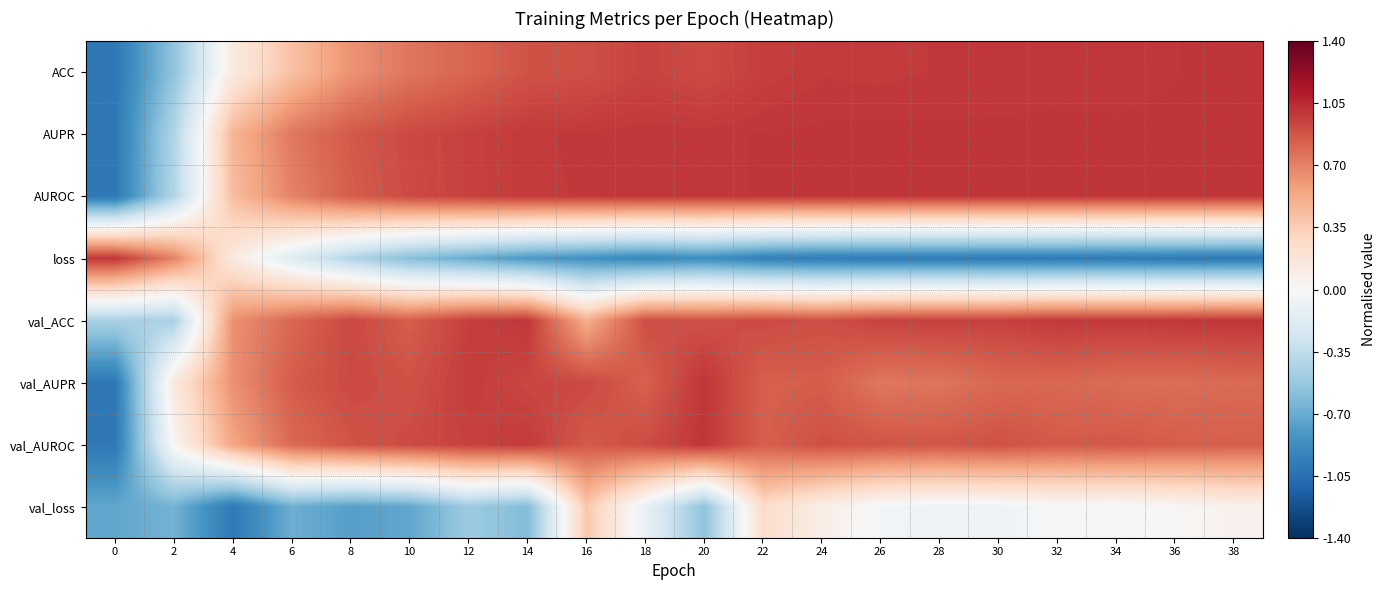

Reading left to right, transcribe all the data shown in this chart.

ACC: 0=-1.0	2=-0.6	4=0.1	6=0.4	8=0.6	10=0.7	12=0.8	14=0.9	16=0.9	18=0.9	20=0.9	22=1.0	24=1.0	26=1.0	28=1.0	30=1.0	32=1.0	34=1.0	36=1.0	38=1.0
AUPR: 0=-1.0	2=-0.4	4=0.5	6=0.7	8=0.9	10=0.9	12=1.0	14=1.0	16=1.0	18=1.0	20=1.0	22=1.0	24=1.0	26=1.0	28=1.0	30=1.0	32=1.0	34=1.0	36=1.0	38=1.0
AUROC: 0=-1.0	2=-0.4	4=0.4	6=0.7	8=0.8	10=0.9	12=1.0	14=1.0	16=1.0	18=1.0	20=1.0	22=1.0	24=1.0	26=1.0	28=1.0	30=1.0	32=1.0	34=1.0	36=1.0	38=1.0
loss: 0=1.0	2=0.7	4=0.1	6=-0.2	8=-0.4	10=-0.6	12=-0.7	14=-0.8	16=-0.9	18=-0.9	20=-0.9	22=-1.0	24=-1.0	26=-1.0	28=-1.0	30=-1.0	32=-1.0	34=-1.0	36=-1.0	38=-1.0
val_ACC: 0=-0.5	2=-0.5	4=0.6	6=0.8	8=0.9	10=0.8	12=1.0	14=1.0	16=0.5	18=0.9	20=0.9	22=0.9	24=0.9	26=1.0	28=1.0	30=1.0	32=1.0	34=1.0	36=1.0	38=1.0
val_AUPR: 0=-1.0	2=0.1	4=0.6	6=0.8	8=0.9	10=0.9	12=1.0	14=0.9	16=0.9	18=0.8	20=1.0	22=0.8	24=0.8	26=0.7	28=0.8	30=0.8	32=0.8	34=0.8	36=0.8	38=0.8
val_AUROC: 0=-1.0	2=0.0	4=0.6	6=0.8	8=0.9	10=0.9	12=1.0	14=1.0	16=0.9	18=0.9	20=1.0	22=0.8	24=0.9	26=0.9	28=0.9	30=0.9	32=0.9	34=0.9	36=0.8	38=0.8
val_loss: 0=-0.7	2=-0.7	4=-1.0	6=-0.7	8=-0.8	10=-0.7	12=-0.5	14=-0.6	16=0.4	18=-0.1	20=-0.6	22=0.3	24=0.1	26=-0.0	28=-0.1	30=-0.1	32=-0.0	34=-0.0	36=0.0	38=0.1